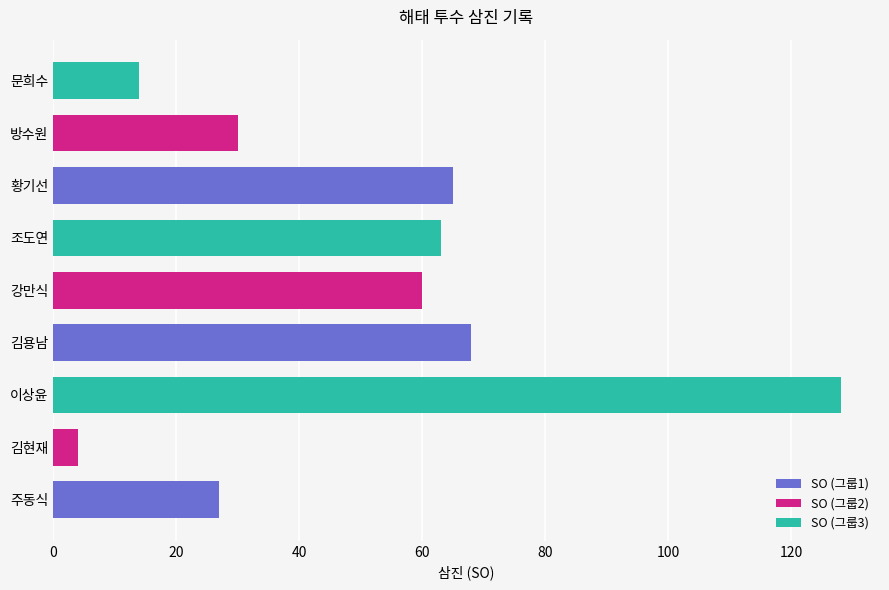

What is the sum of the SO (그룹1) values at 강만식 and 방수원?

133